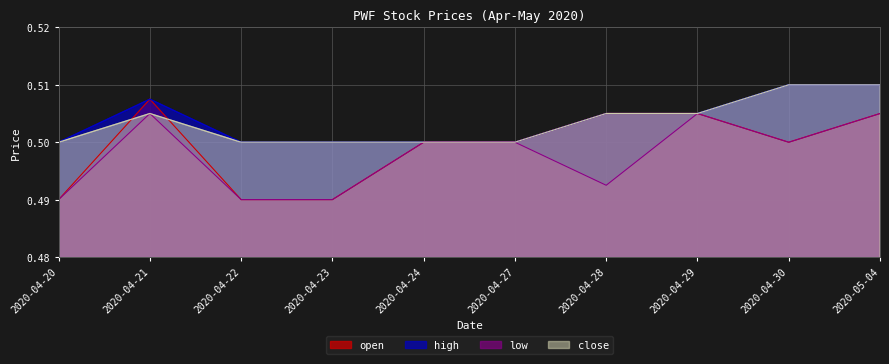

Which series has the largest total across all categories?

high